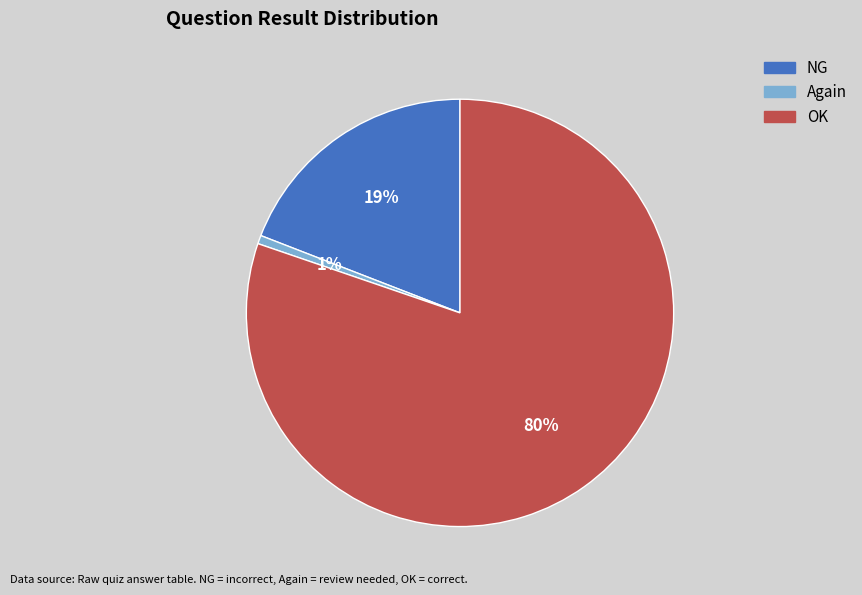

Which category has the biggest portion of the pie?

OK